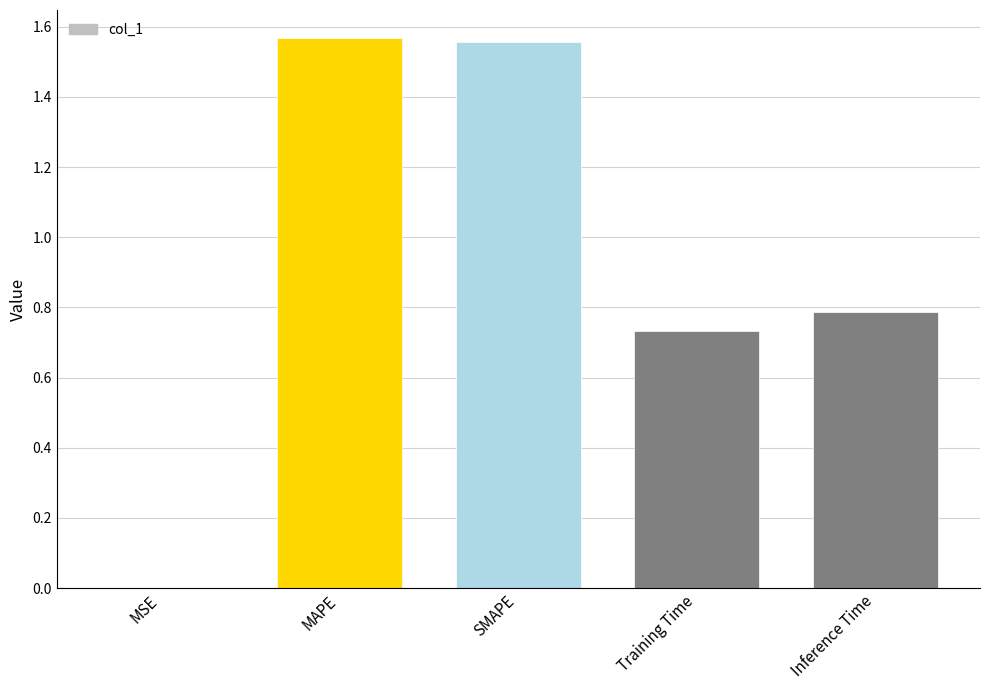

The value at Inference Time is 0.8. True or false?

True